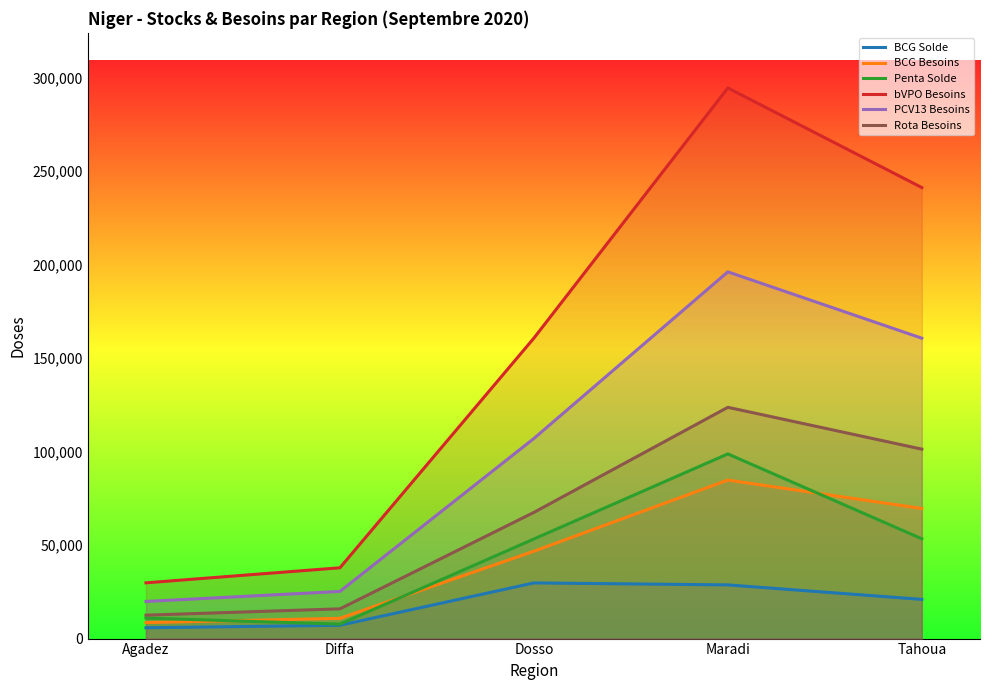

Reading left to right, extract all data points from this chart.

BCG Solde: Agadez=5780.0	Diffa=7120.0	Dosso=29780.0	Maradi=28720.0	Tahoua=20970.0
BCG Besoins: Agadez=8562.5	Diffa=10845.3	Dosso=46732.6	Maradi=84811.7	Tahoua=69601.9
Penta Solde: Agadez=10960.0	Diffa=7720.0	Dosso=53280.0	Maradi=98790.0	Tahoua=53390.0
bVPO Besoins: Agadez=29828.5	Diffa=37883.1	Dosso=160746.1	Maradi=294602.5	Tahoua=241304.7
PCV13 Besoins: Agadez=19865.8	Diffa=25230.1	Dosso=107056.9	Maradi=196205.2	Tahoua=160708.9
Rota Besoins: Agadez=12528.0	Diffa=15910.9	Dosso=67513.3	Maradi=123733.0	Tahoua=101348.0